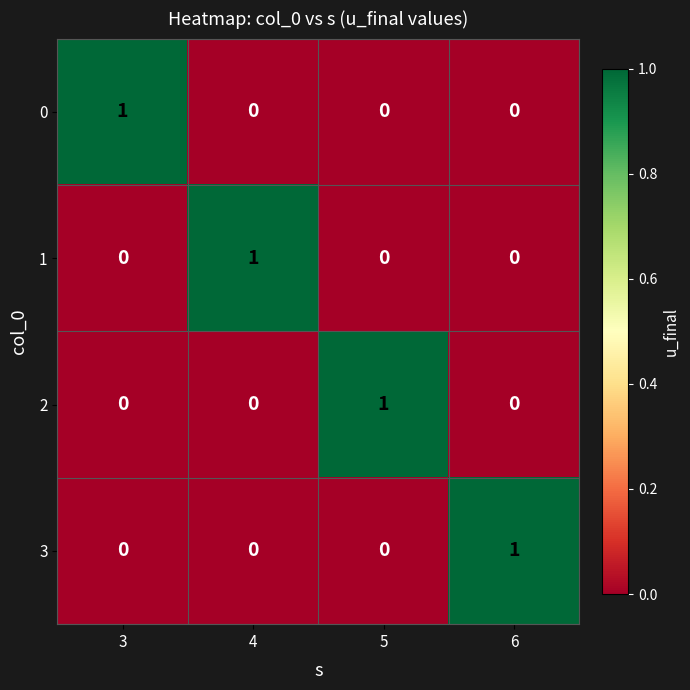

Reading left to right, what are all the values shown in this chart?

0: 3=1	4=0	5=0	6=0
1: 3=0	4=1	5=0	6=0
2: 3=0	4=0	5=1	6=0
3: 3=0	4=0	5=0	6=1